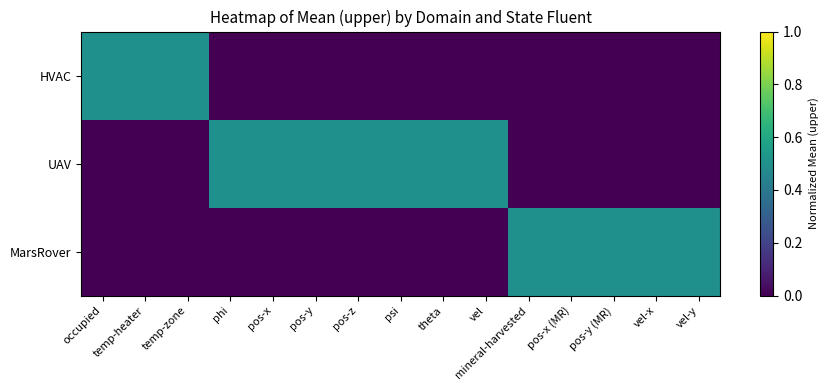

What is the total value across all series at pos-x?

0.5